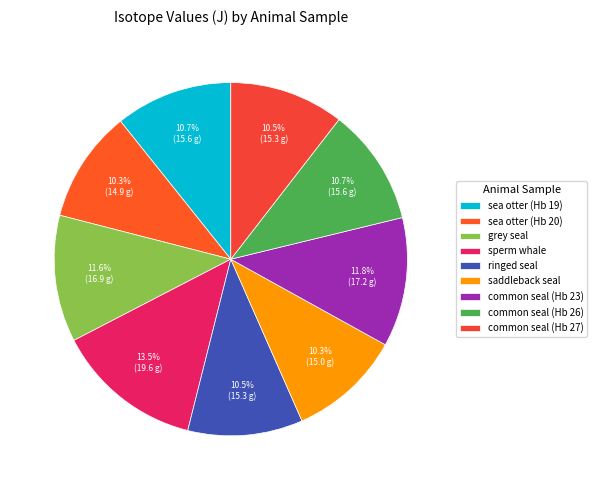

Is there any slice that represents more than half of the pie?

No